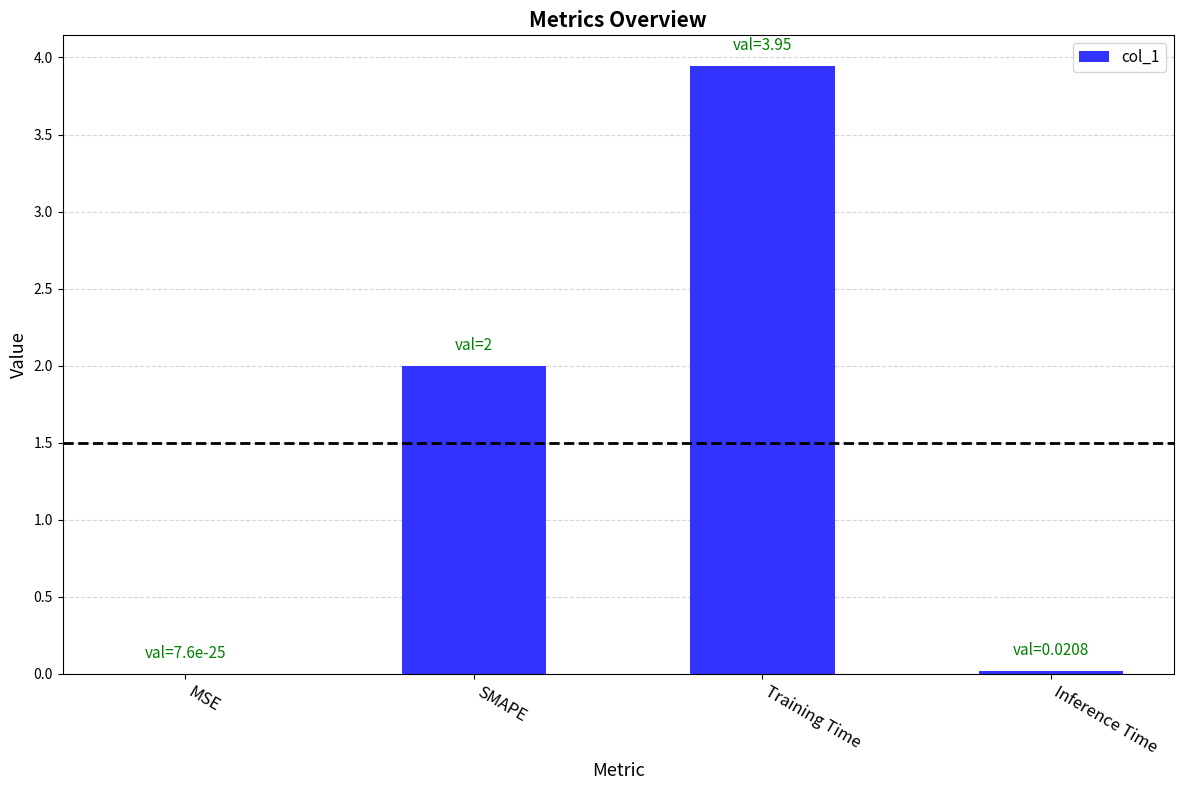

At which category does the chart reach its peak across all series?

Training Time